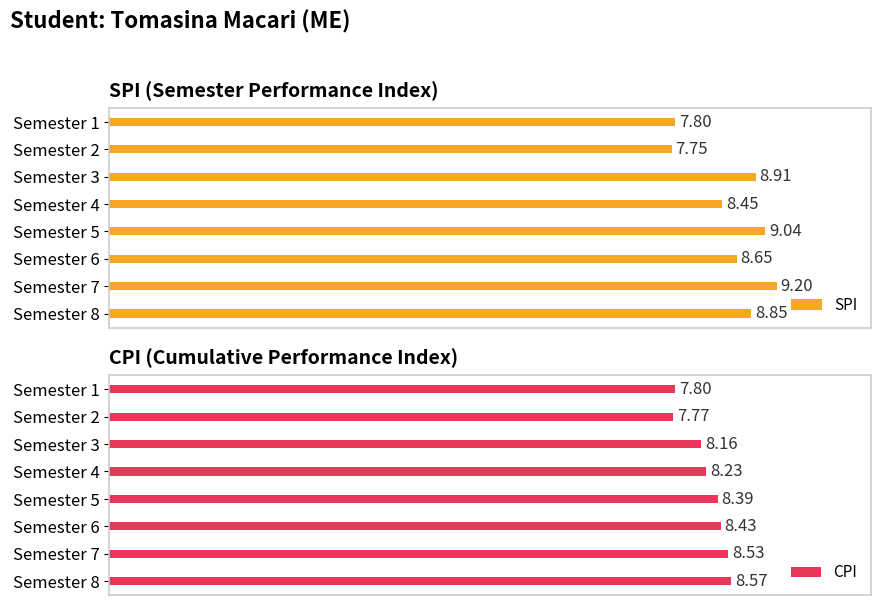

Which series has the largest range (max minus min)?

SPI